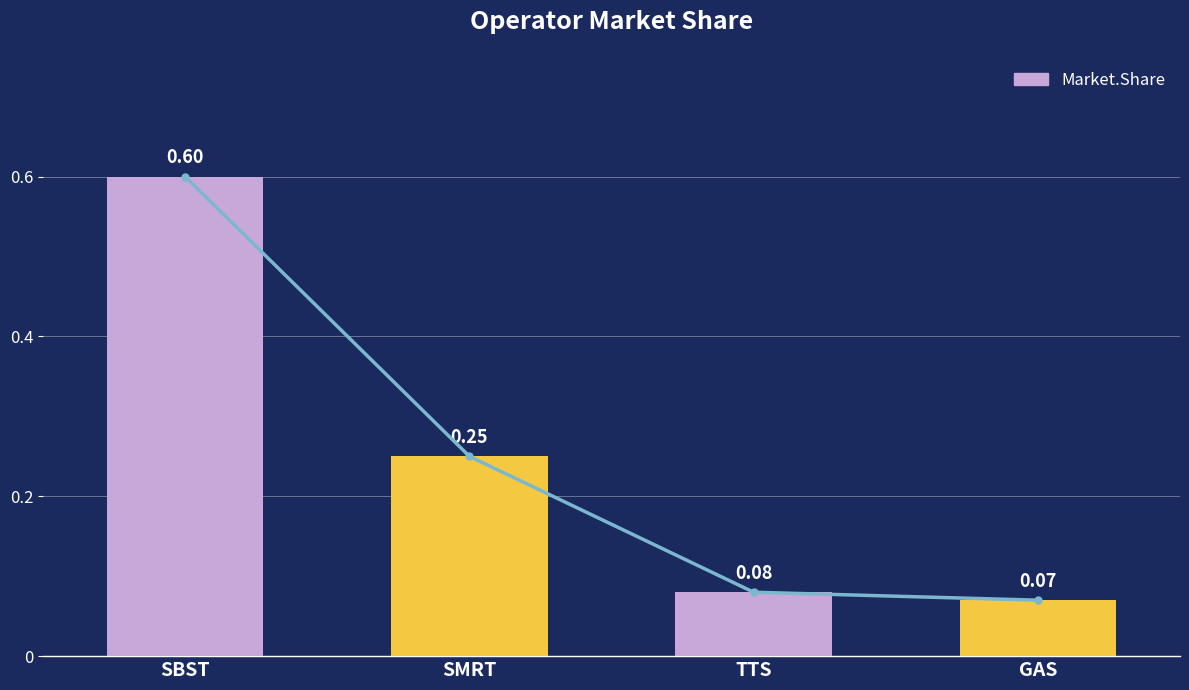

Does the chart contain stacked bars?

No